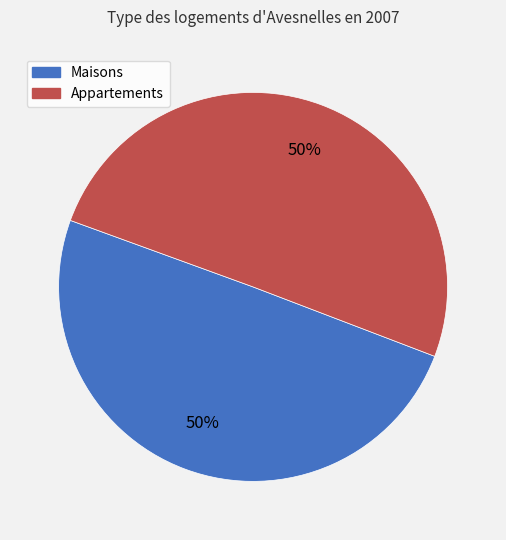

Is it true that Maisons is 50% of the pie?

True